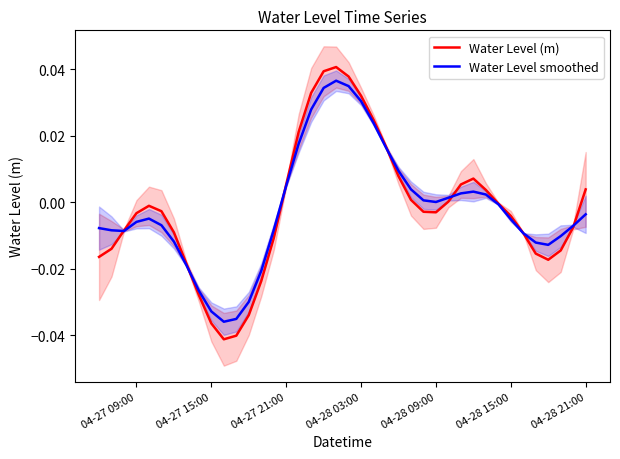

True or false: Water Level (m) has more than 2 interior local peaks.

True